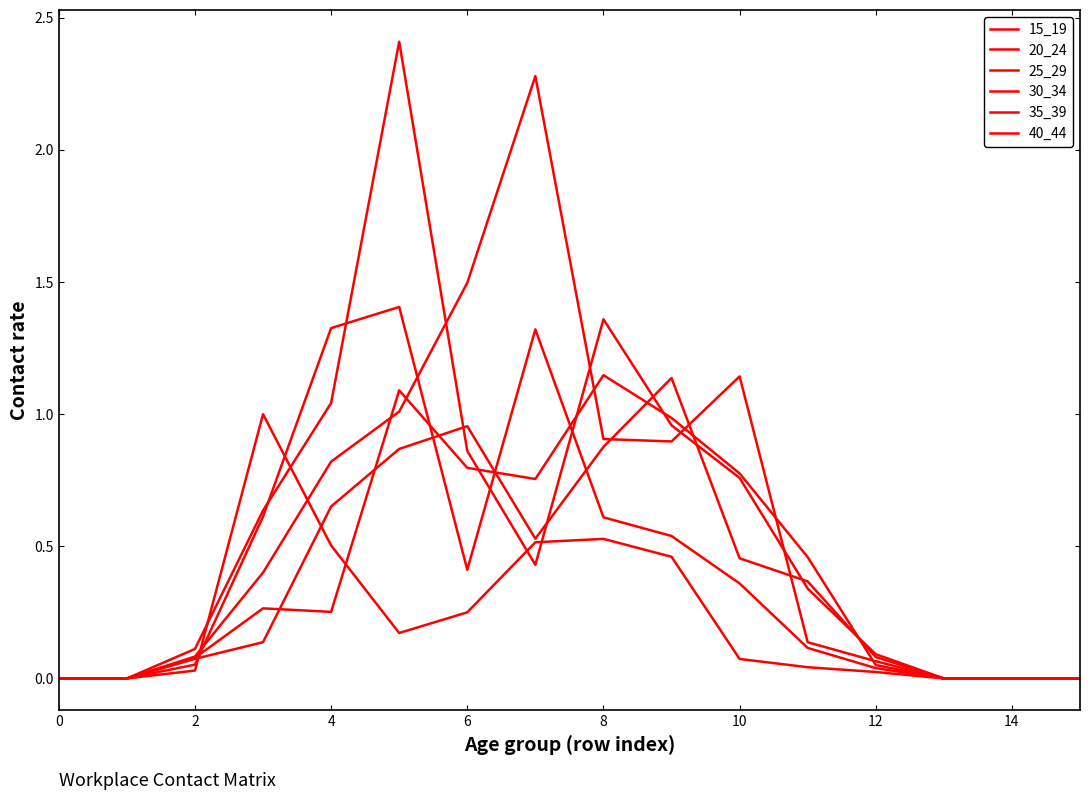

What is the difference between the second highest and minimum values in the 35_39 series?

1.5